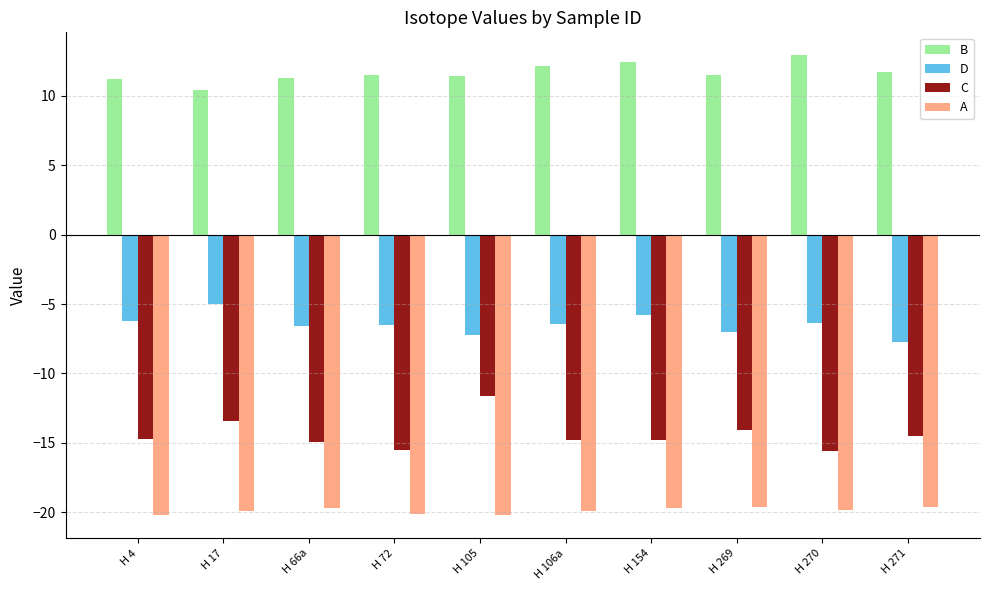

What is the difference between the B values at H 17 and H 66a?

0.9